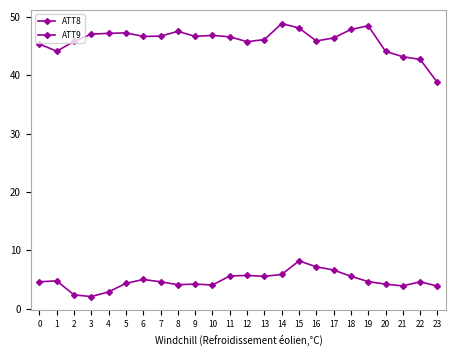

Is this an area chart (filled region under the line)?

No